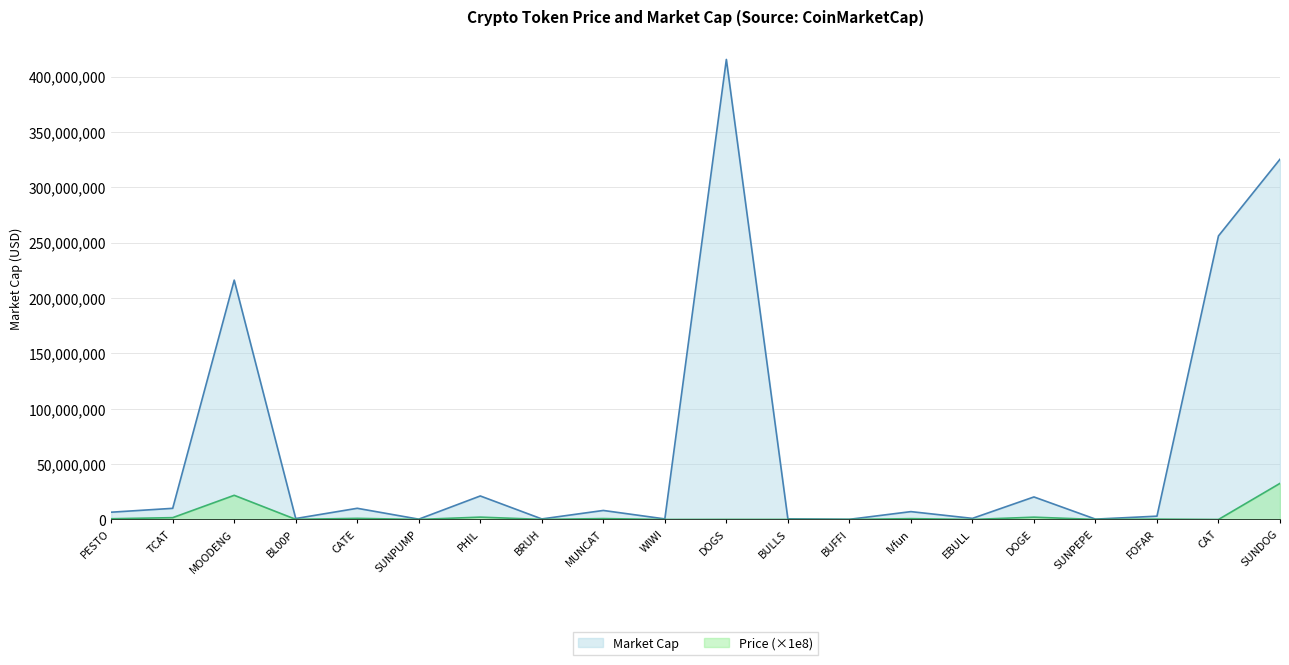

At which label does Price first exceed 315464?

PESTO